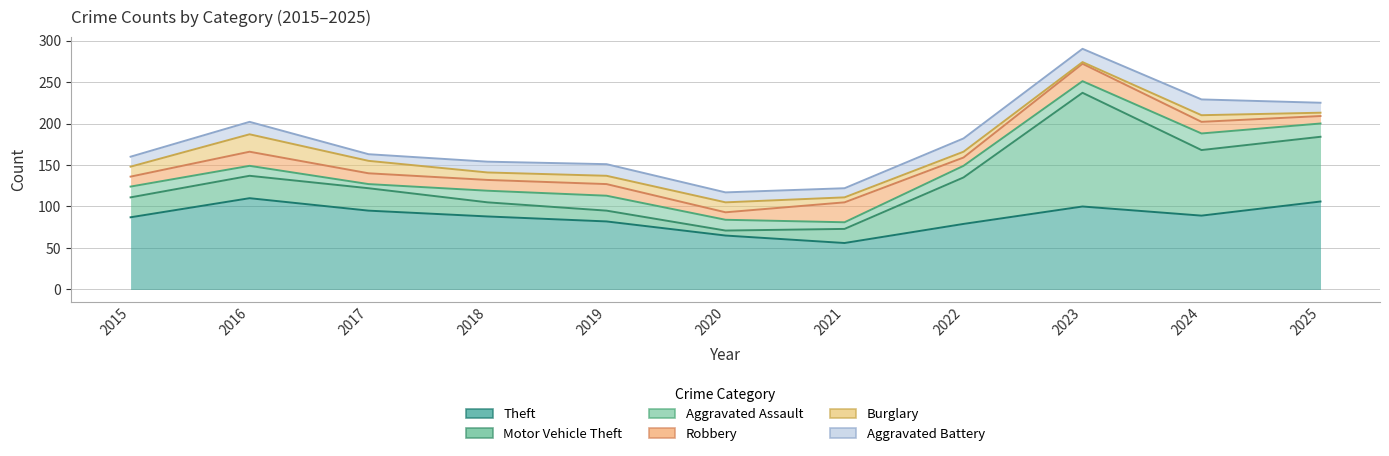

Is it true that Robbery equals 21 at 2015?

False